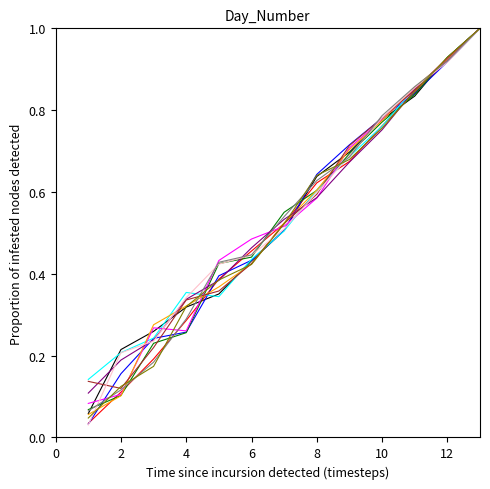

What is the greatest value displayed?

1.0